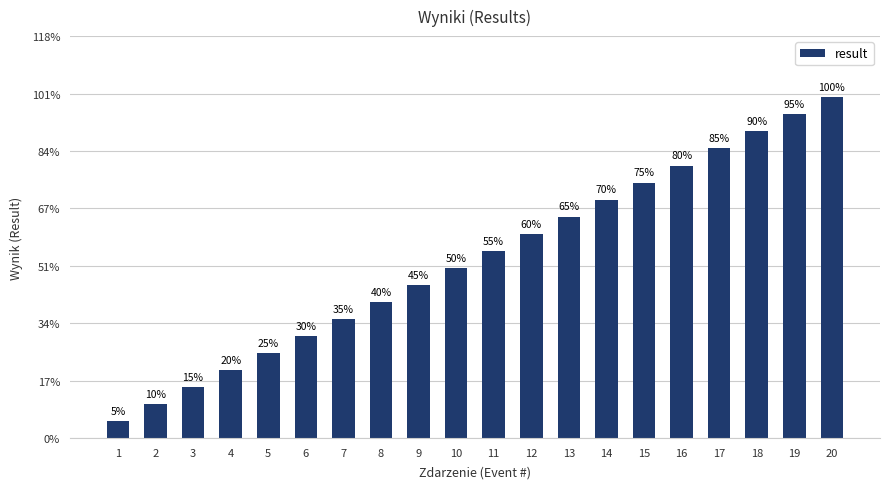

True or false: the data shows 1 at 4.

False